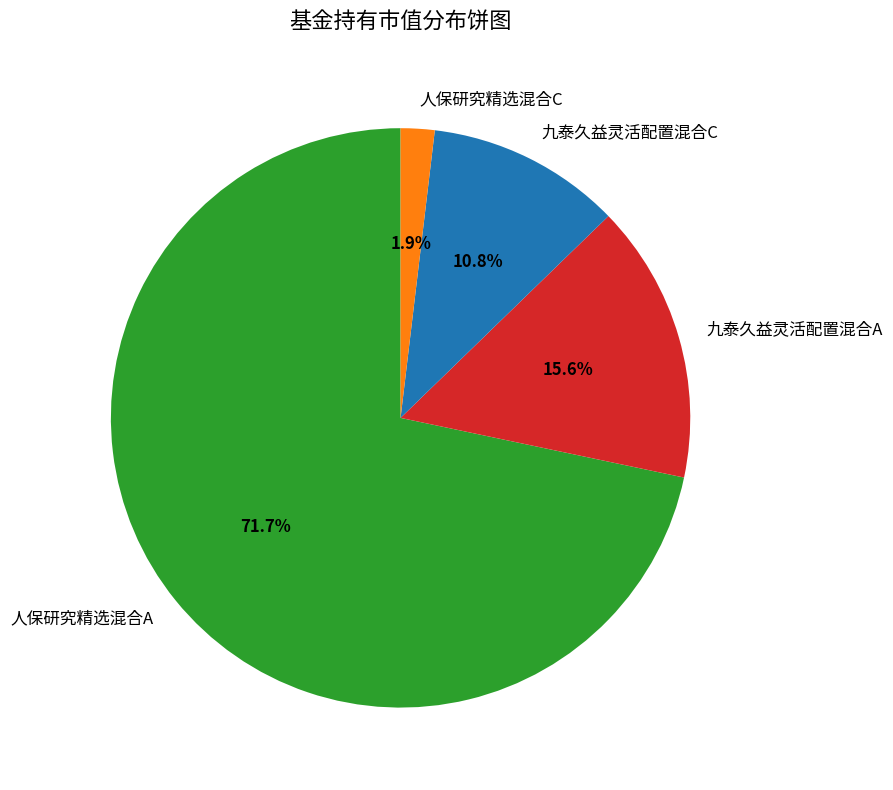

Count the number of slices in the pie.

4